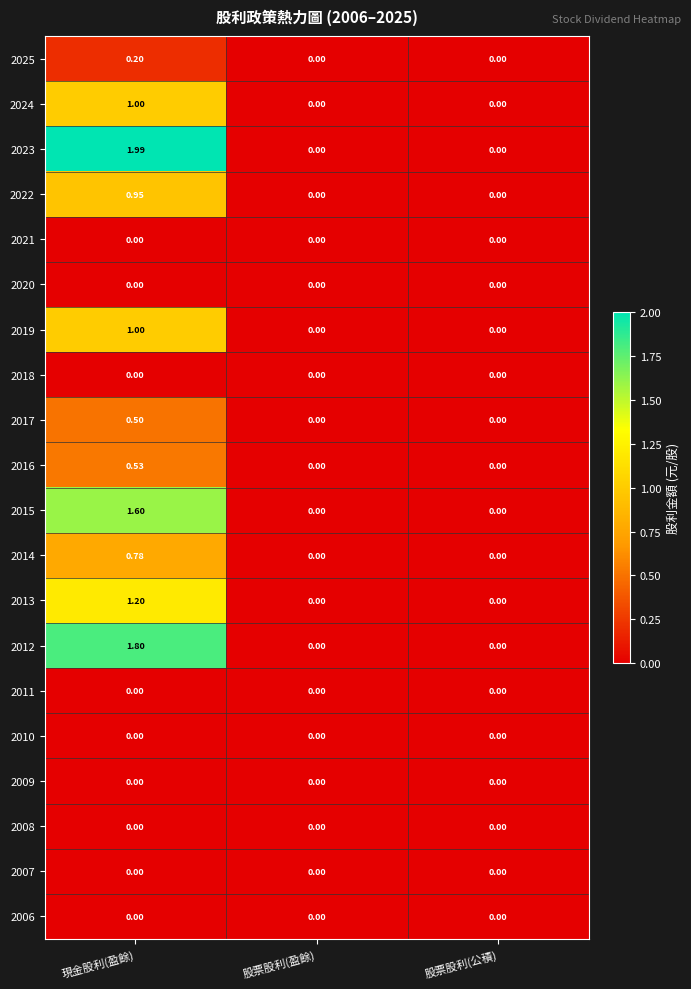

At which category is the sum across all series the highest?

現金股利(盈餘)